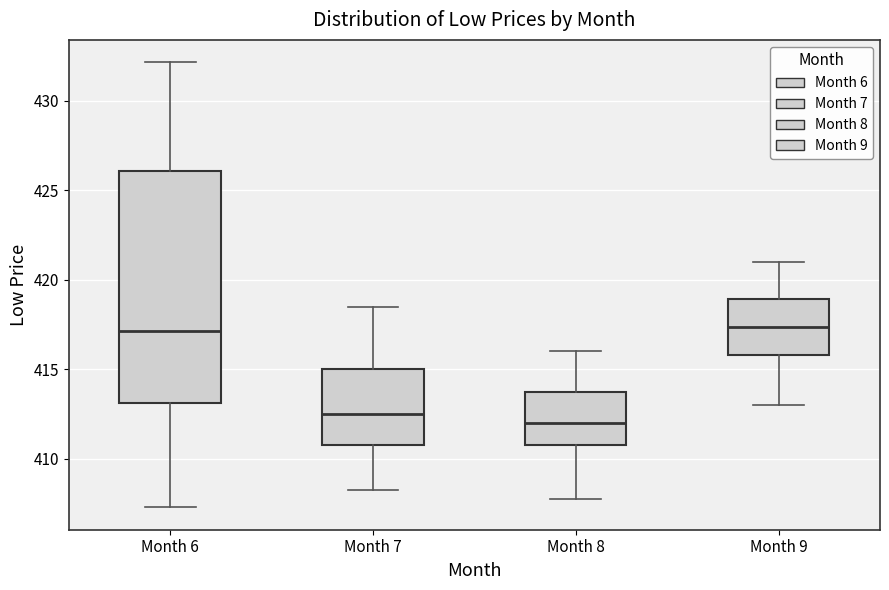

Where does the upper whisker of the box for Month 6 end on the y-axis? The values are not printed on the chart, so give them approximately, as read against the axis.

432.0